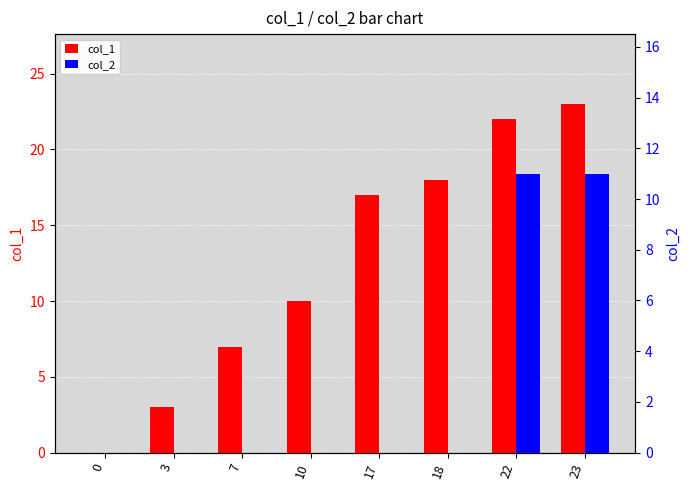

How many values in the col_1 series are below 17?

4